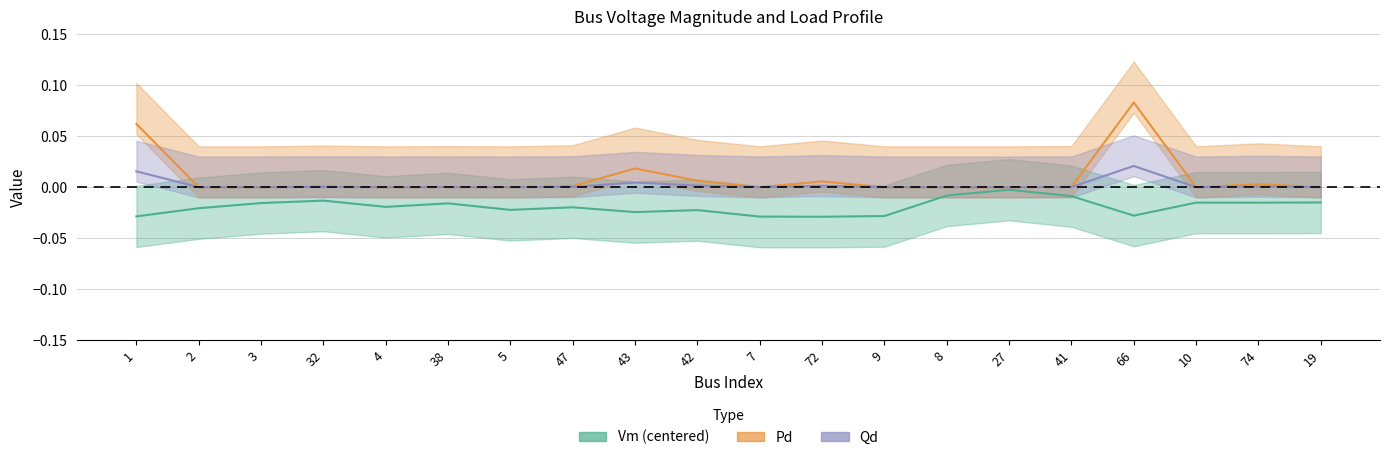

What value does the Pd series have at 66?

0.1